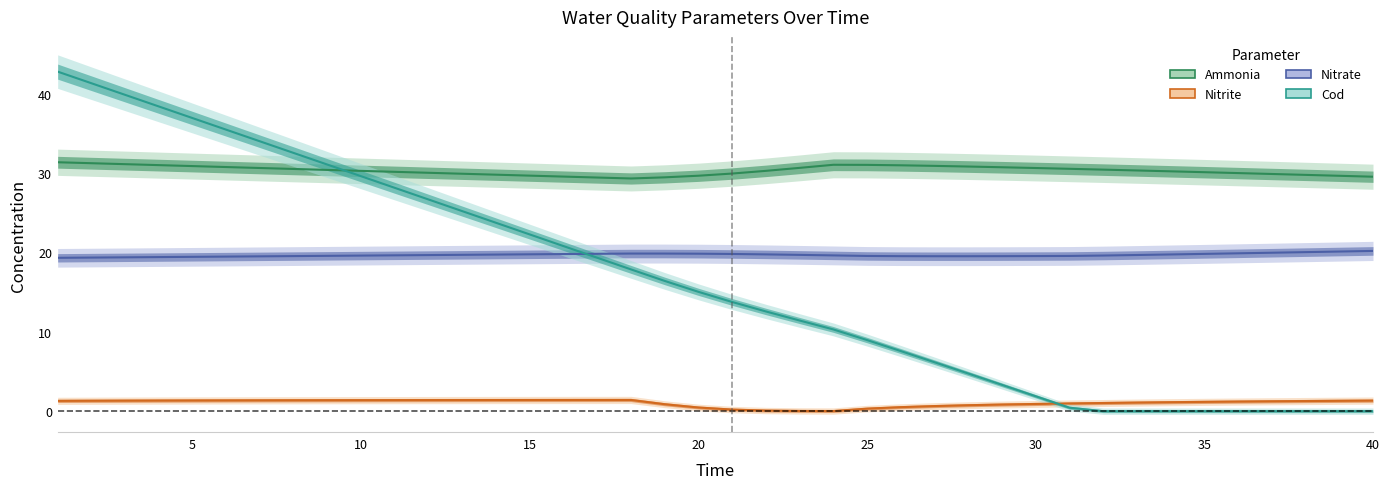

List the series in order of their peak value, highest first.

COD, ammonia, nitrate, nitrite